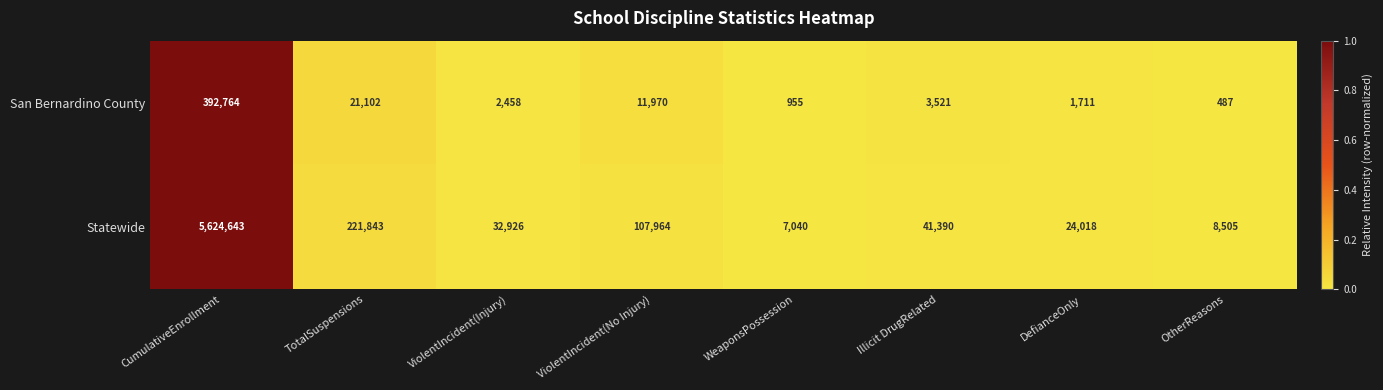

Which series has the largest range (max minus min)?

Statewide